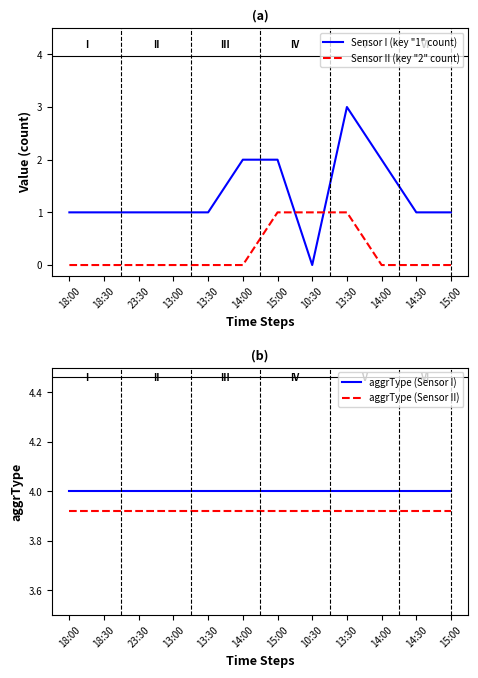

Which category has the highest value in the Sensor II (key "2" count) series?

15:00